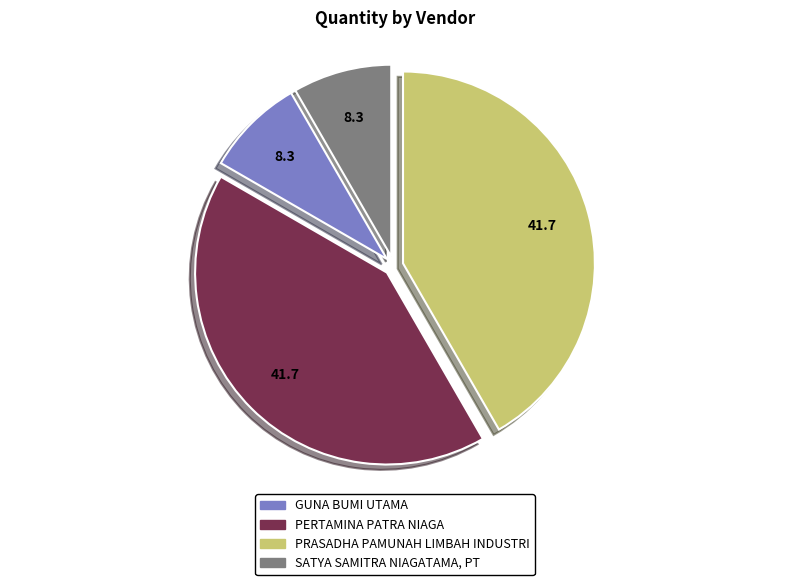

Between PERTAMINA PATRA NIAGA and GUNA BUMI UTAMA, which is larger?

PERTAMINA PATRA NIAGA